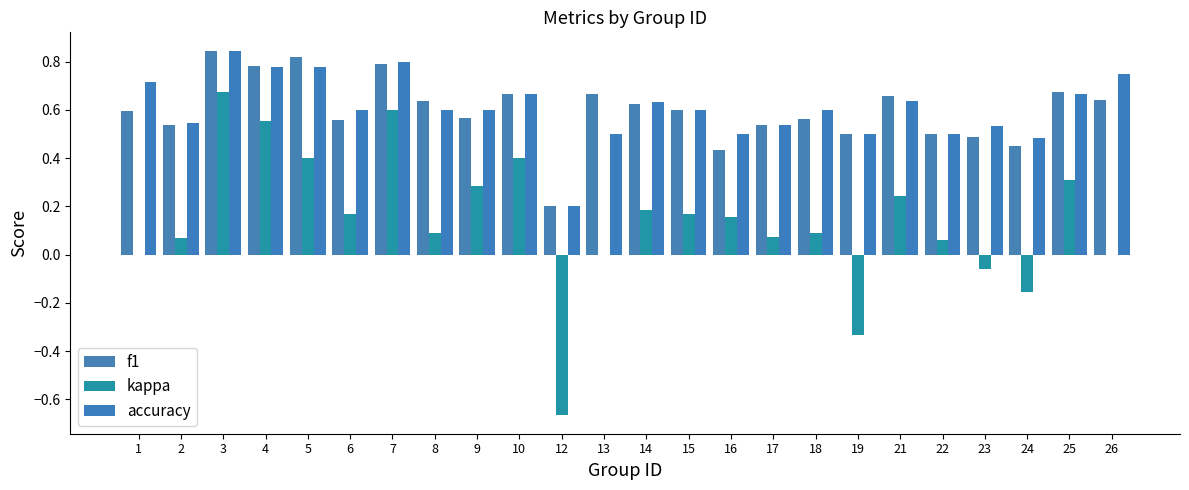

What is the value of the accuracy bar at the 13th from the left?

0.6